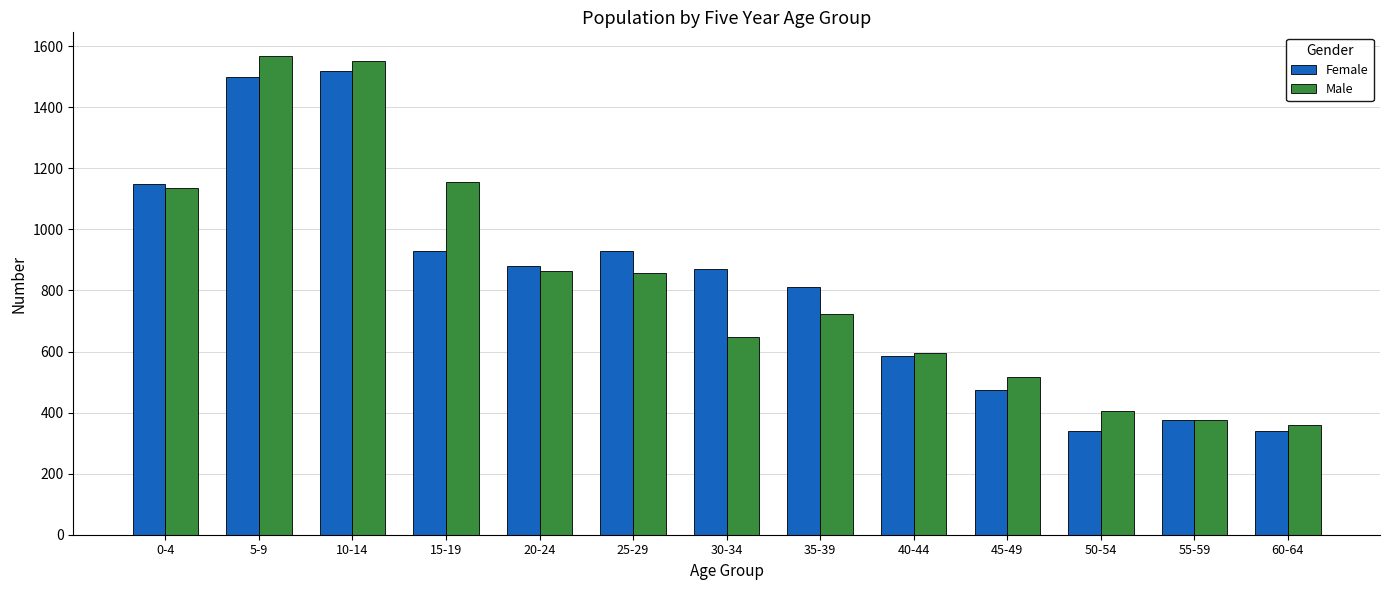

What is the value of the Male bar at the 5th from the left?

864